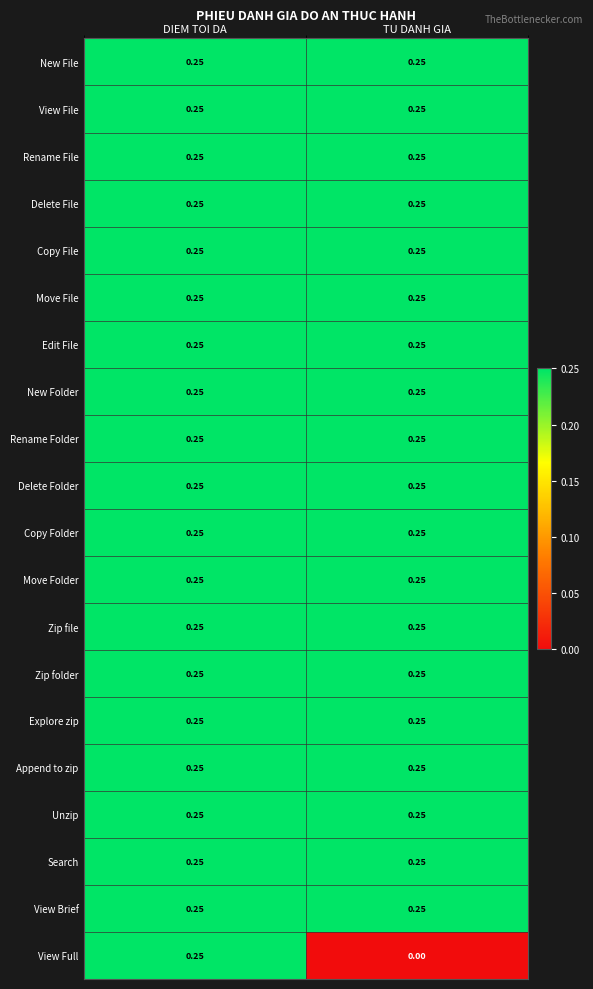

Is the value of View Brief at DIEM TOI DA greater than the value of View Full at TU DANH GIA?

Yes